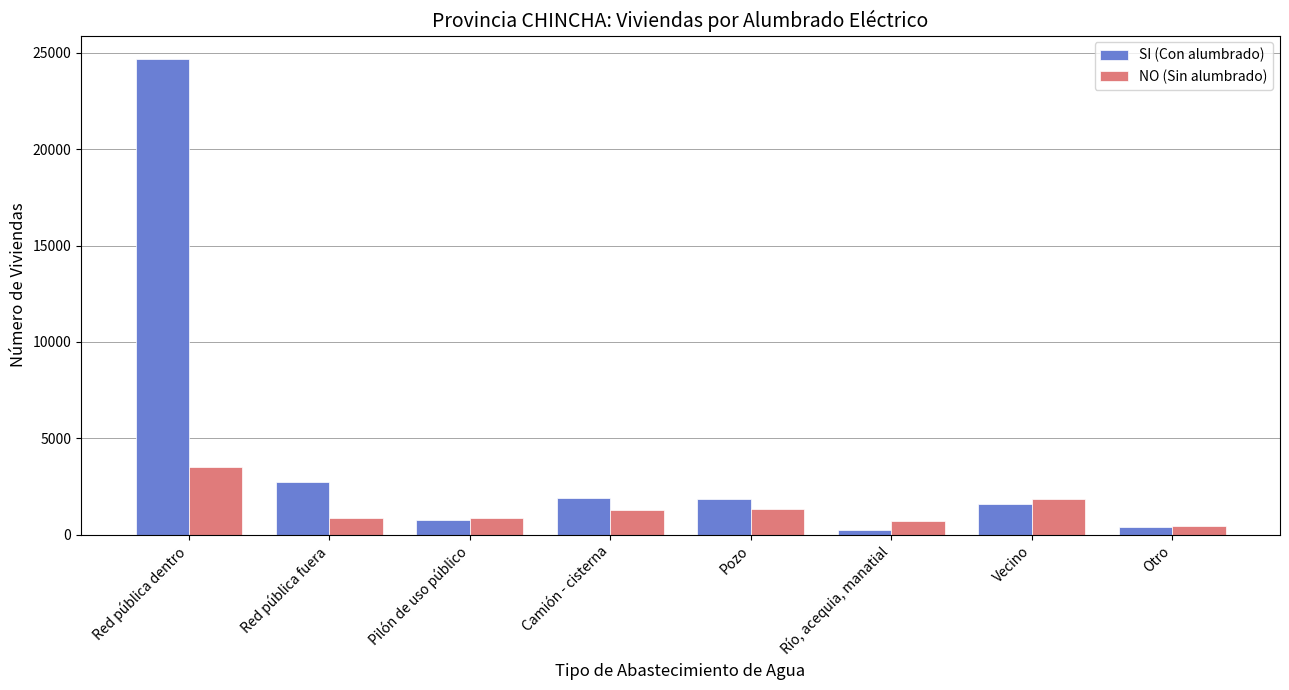

The NO (Sin alumbrado) series shows 1311 at Pozo. True or false?

True